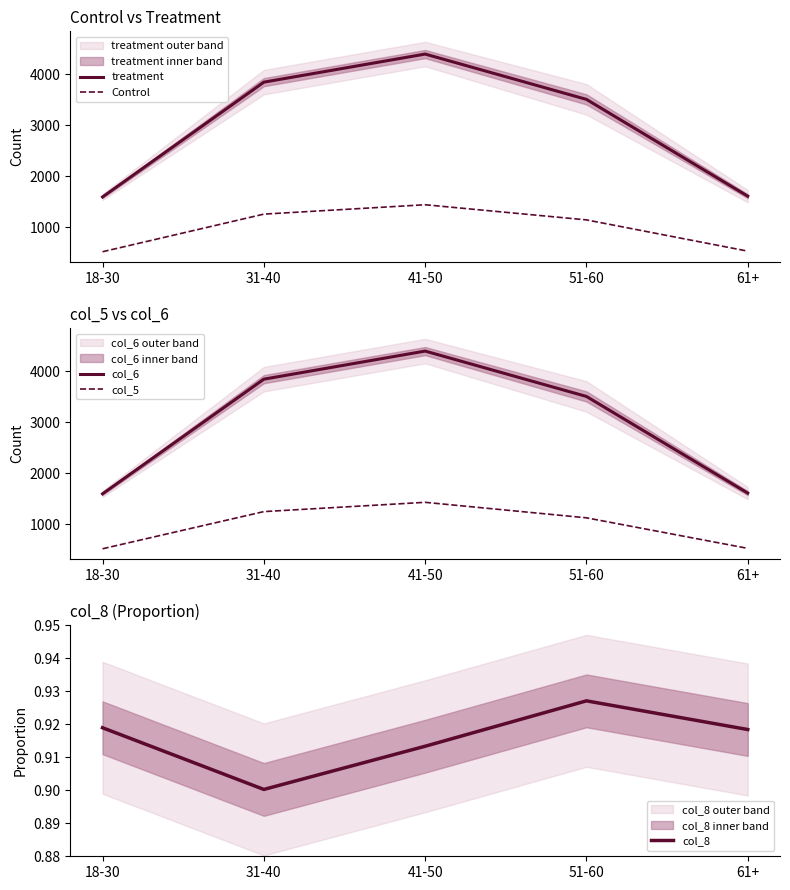

Reading right to left, transcribe all the data shown in this chart.

treatment: 1611.0	3510.0	4399.0	3848.0	1596.0
Control: 533.0	1146.0	1443.0	1259.0	521.0
col_6: 1609.0	3505.0	4395.0	3844.0	1595.0
col_5: 525.0	1124.0	1428.0	1246.0	517.0
col_8: 0.9	0.9	0.9	0.9	0.9